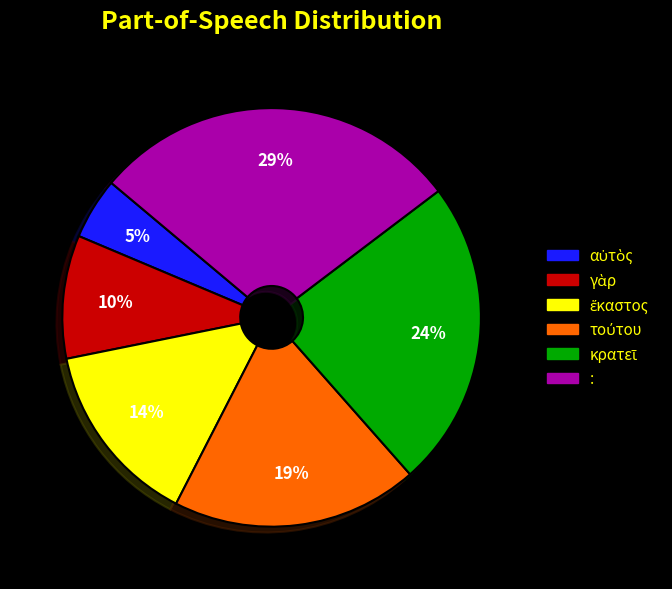

What is the largest slice in the pie chart?

: